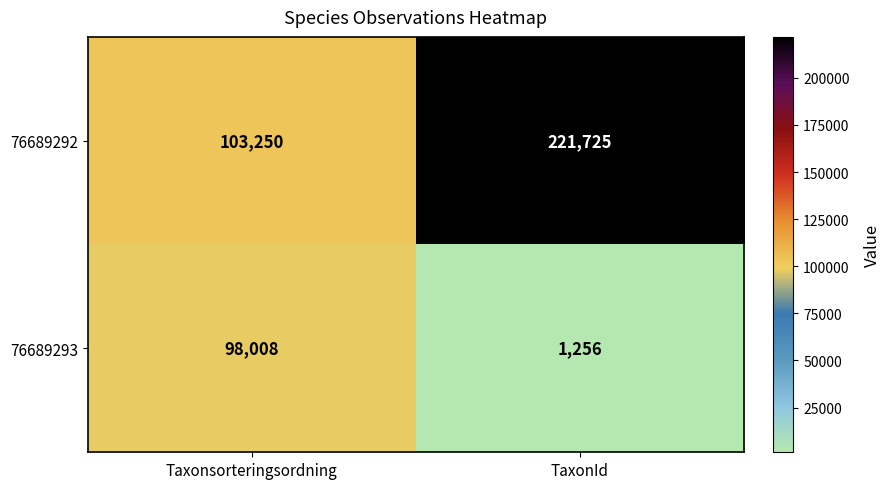

How many categories are shown in the chart?

2